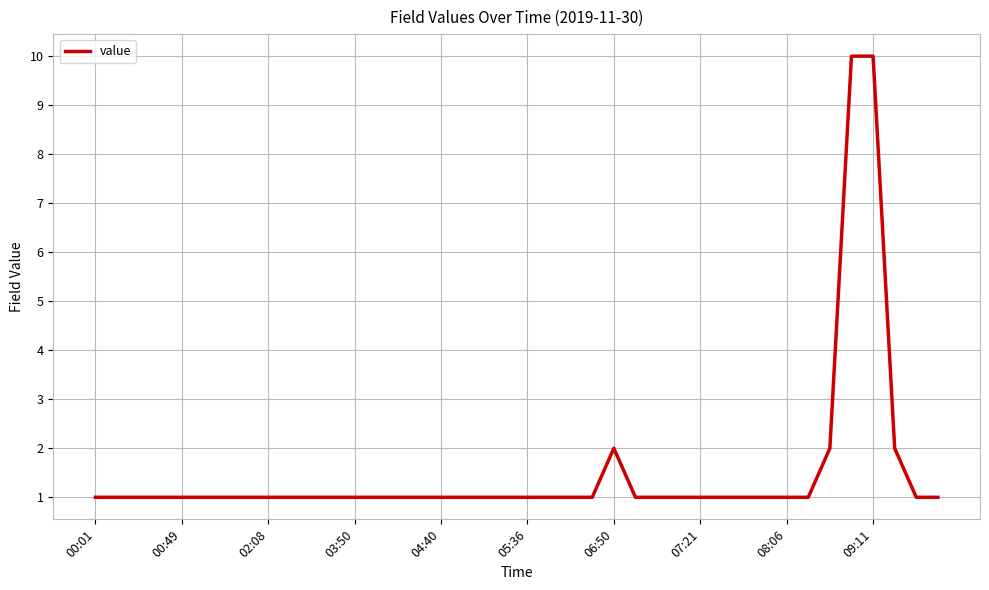

What is the maximum value shown in the chart?

10